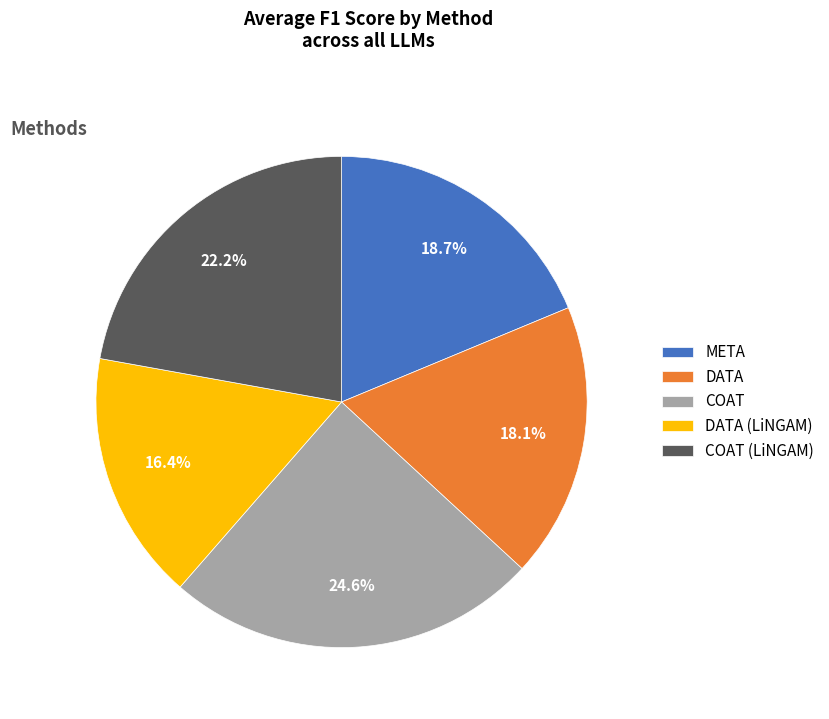

Rank the categories by value from lowest to highest.

DATA (LiNGAM), DATA, META, COAT (LiNGAM), COAT